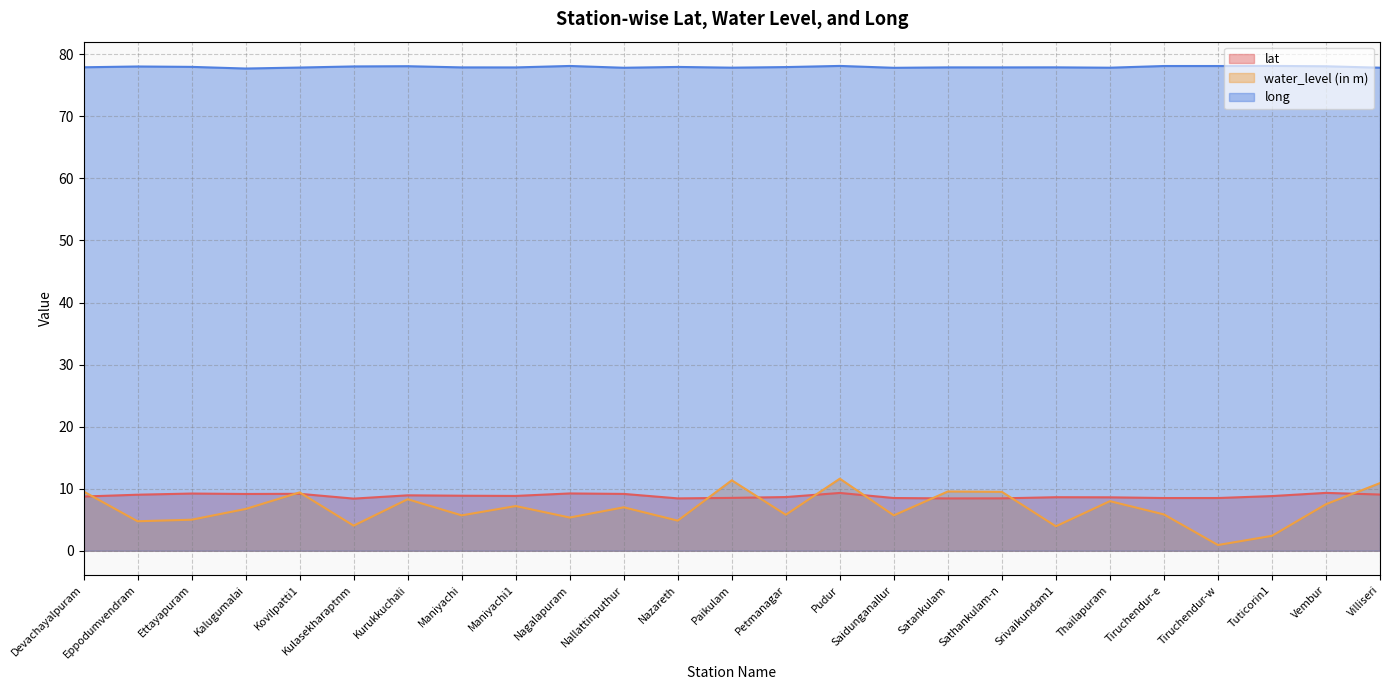

Reading right to left, extract all data points from this chart.

lat: Villiseri=9.1	Vembur=9.3	Tuticorin1=8.8	Tiruchendur-w=8.5	Tiruchendur-e=8.5	Thailapuram=8.6	Srivaikundam1=8.6	Sathankulam-n=8.4	Satankulam=8.4	Saidunganallur=8.5	Pudur=9.3	Petmanagar=8.7	Paikulam=8.5	Nazareth=8.4	Nallattinputhur=9.2	Nagalapuram=9.2	Maniyachi1=8.8	Maniyachi=8.9	Kurukkuchali=8.9	Kulasekharaptnm=8.4	Kovilpatti1=9.2	Kalugumalai=9.1	Ettayapuram=9.2	Eppodumvendram=9.0	Devachayalpuram=8.7
water_level (in m): Villiseri=10.9	Vembur=7.5	Tuticorin1=2.4	Tiruchendur-w=0.9	Tiruchendur-e=5.8	Thailapuram=8.0	Srivaikundam1=3.9	Sathankulam-n=9.5	Satankulam=9.6	Saidunganallur=5.7	Pudur=11.6	Petmanagar=5.8	Paikulam=11.3	Nazareth=4.8	Nallattinputhur=7.0	Nagalapuram=5.3	Maniyachi1=7.2	Maniyachi=5.7	Kurukkuchali=8.3	Kulasekharaptnm=4.0	Kovilpatti1=9.4	Kalugumalai=6.7	Ettayapuram=5.0	Eppodumvendram=4.8	Devachayalpuram=9.6
long: Villiseri=77.8	Vembur=78.1	Tuticorin1=78.1	Tiruchendur-w=78.1	Tiruchendur-e=78.1	Thailapuram=77.8	Srivaikundam1=77.9	Sathankulam-n=77.9	Satankulam=77.9	Saidunganallur=77.8	Pudur=78.1	Petmanagar=78.0	Paikulam=77.9	Nazareth=78.0	Nallattinputhur=77.8	Nagalapuram=78.1	Maniyachi1=77.9	Maniyachi=77.9	Kurukkuchali=78.1	Kulasekharaptnm=78.1	Kovilpatti1=77.9	Kalugumalai=77.7	Ettayapuram=78.0	Eppodumvendram=78.0	Devachayalpuram=77.9